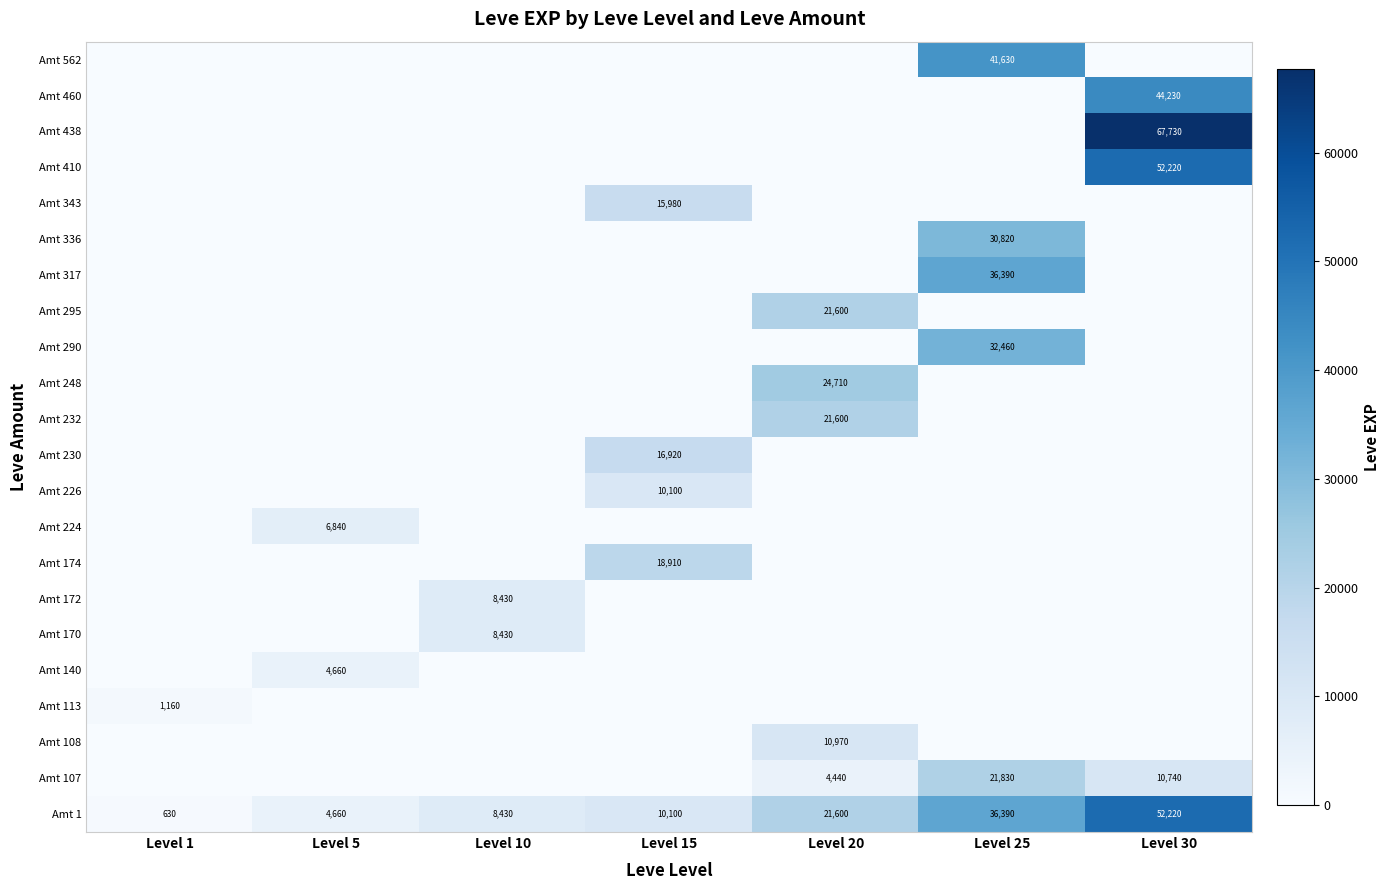

Is it true that Amt 1 equals 2910 at Level 10?

False